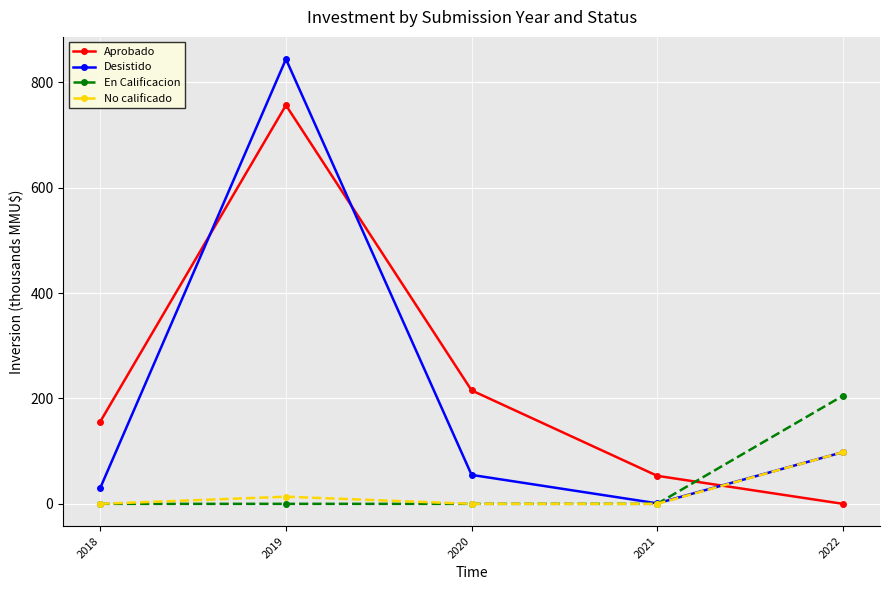

Is the value of Desistido at 2019 greater than the value of No calificado at 2020?

Yes